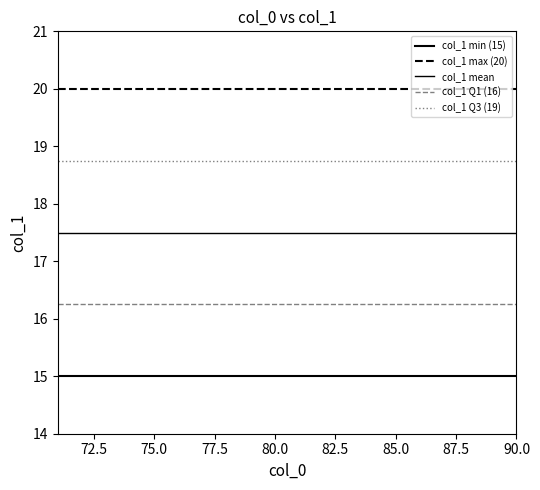

Does the chart display data point markers on the line(s)?

No